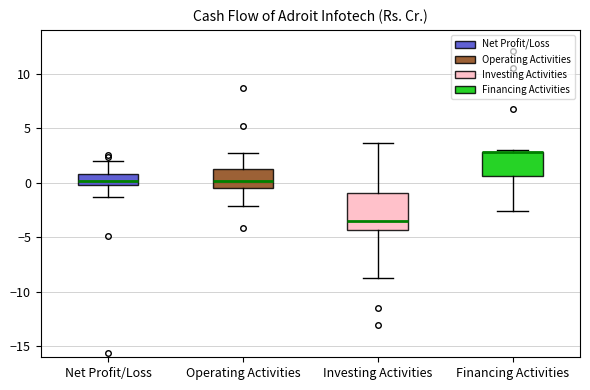

Which box is the tallest, from its lower edge to its upper edge?

Investing Activities